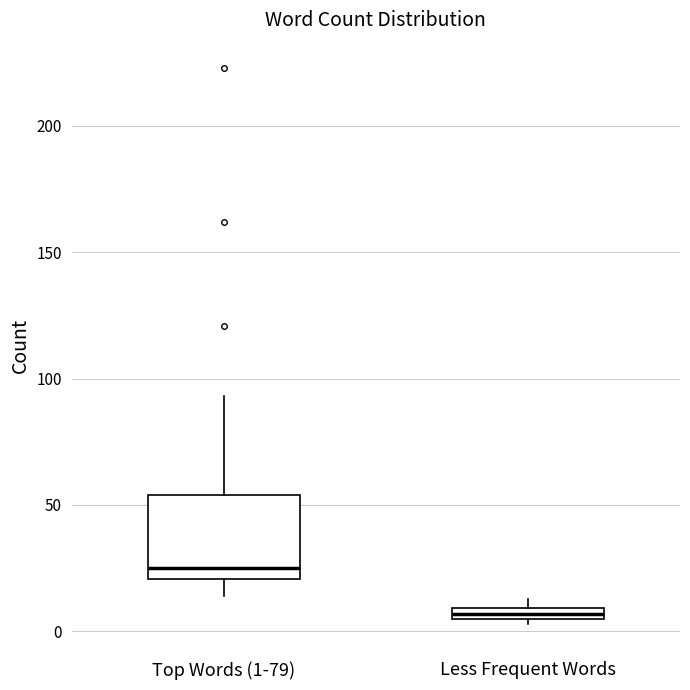

Which box is the tallest, from its lower edge to its upper edge?

Top Words (1-79)